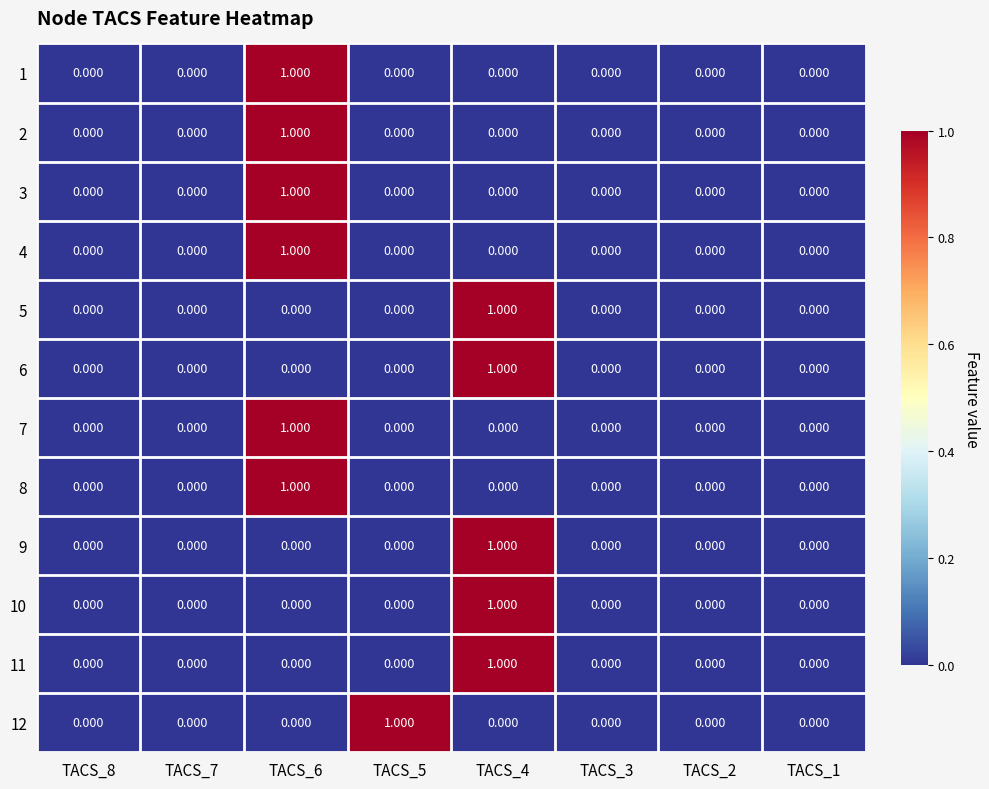

How many values in 11 are above zero?

1